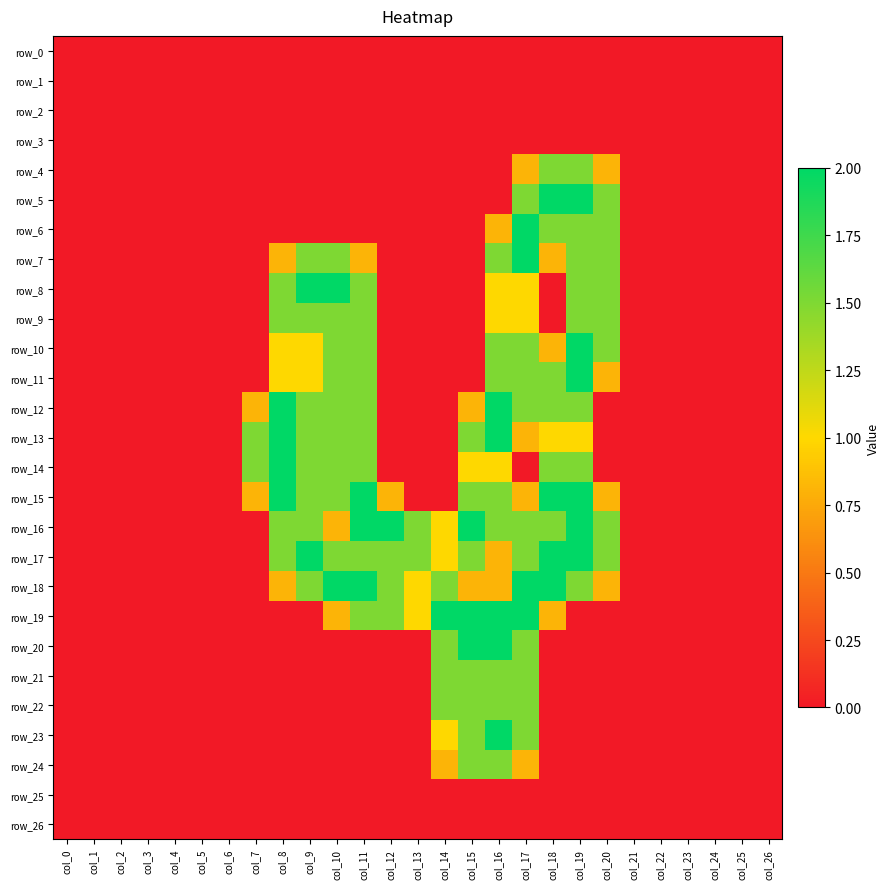

Between col_9 and col_26, which series saw the biggest shift?

row_8